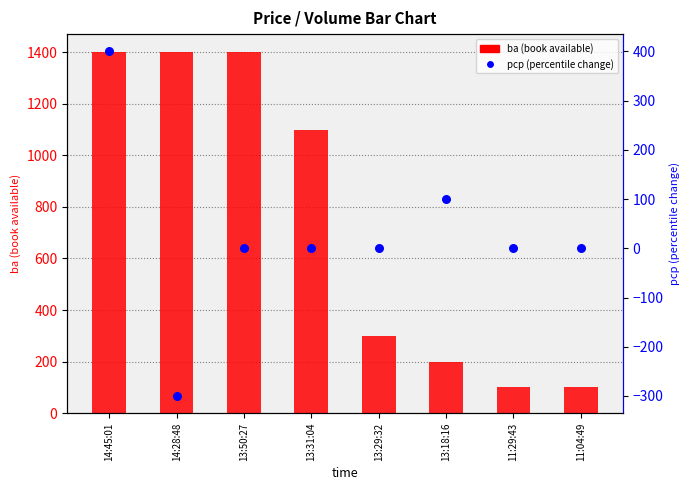

Is the value of ba (book available) at 14:28:48 greater than the value of pcp (percentile change) at 13:50:27?

Yes